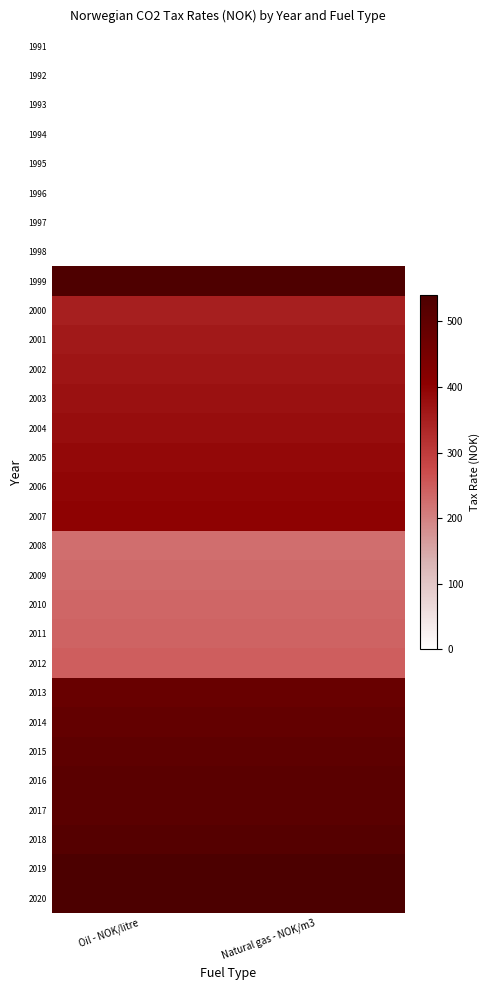

Reading left to right, transcribe all the data shown in this chart.

1991: Oil - NOK/litre=0	Natural gas - NOK/m3=0
1992: Oil - NOK/litre=0	Natural gas - NOK/m3=0
1993: Oil - NOK/litre=0	Natural gas - NOK/m3=0
1994: Oil - NOK/litre=0	Natural gas - NOK/m3=0
1995: Oil - NOK/litre=0	Natural gas - NOK/m3=0
1996: Oil - NOK/litre=0	Natural gas - NOK/m3=0
1997: Oil - NOK/litre=0	Natural gas - NOK/m3=0
1998: Oil - NOK/litre=0	Natural gas - NOK/m3=0
1999: Oil - NOK/litre=535	Natural gas - NOK/m3=535
2000: Oil - NOK/litre=350	Natural gas - NOK/m3=350
2001: Oil - NOK/litre=360	Natural gas - NOK/m3=360
2002: Oil - NOK/litre=365	Natural gas - NOK/m3=365
2003: Oil - NOK/litre=375	Natural gas - NOK/m3=375
2004: Oil - NOK/litre=380	Natural gas - NOK/m3=380
2005: Oil - NOK/litre=390	Natural gas - NOK/m3=390
2006: Oil - NOK/litre=395	Natural gas - NOK/m3=395
2007: Oil - NOK/litre=400	Natural gas - NOK/m3=400
2008: Oil - NOK/litre=225	Natural gas - NOK/m3=225
2009: Oil - NOK/litre=230	Natural gas - NOK/m3=230
2010: Oil - NOK/litre=235	Natural gas - NOK/m3=235
2011: Oil - NOK/litre=240	Natural gas - NOK/m3=240
2012: Oil - NOK/litre=245	Natural gas - NOK/m3=245
2013: Oil - NOK/litre=480	Natural gas - NOK/m3=480
2014: Oil - NOK/litre=490	Natural gas - NOK/m3=490
2015: Oil - NOK/litre=500	Natural gas - NOK/m3=500
2016: Oil - NOK/litre=510	Natural gas - NOK/m3=510
2017: Oil - NOK/litre=510	Natural gas - NOK/m3=510
2018: Oil - NOK/litre=520	Natural gas - NOK/m3=520
2019: Oil - NOK/litre=540	Natural gas - NOK/m3=540
2020: Oil - NOK/litre=540	Natural gas - NOK/m3=540